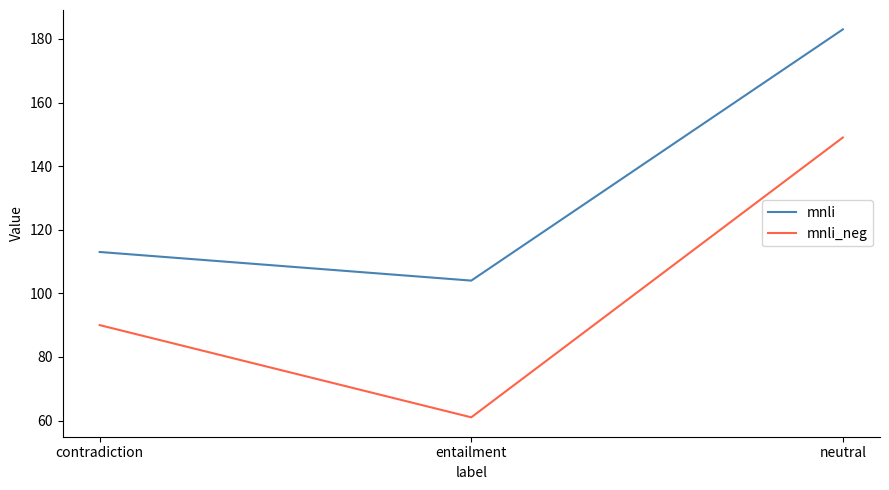

What is the total value across all series at contradiction?

203